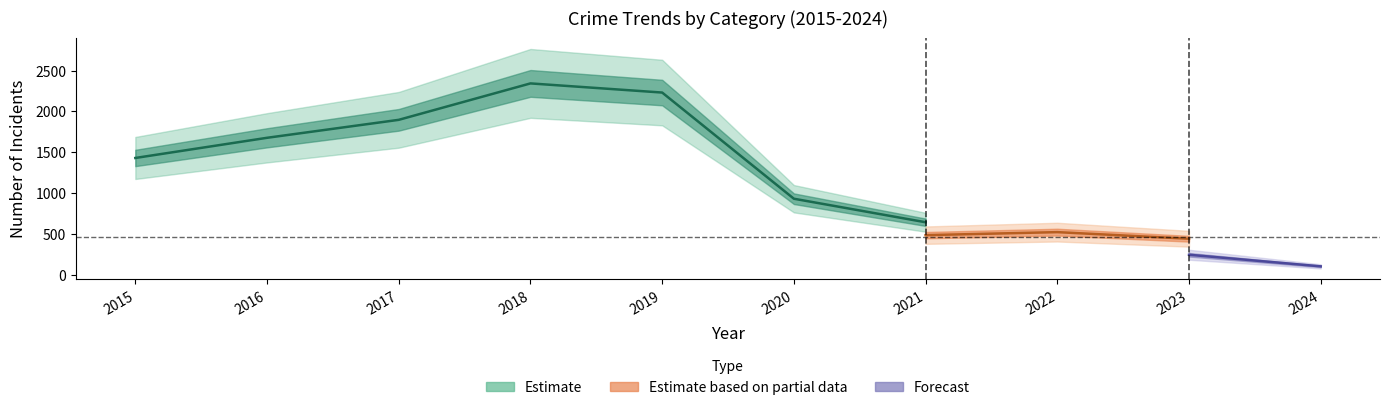

At which category is the sum across all series the highest?

2018